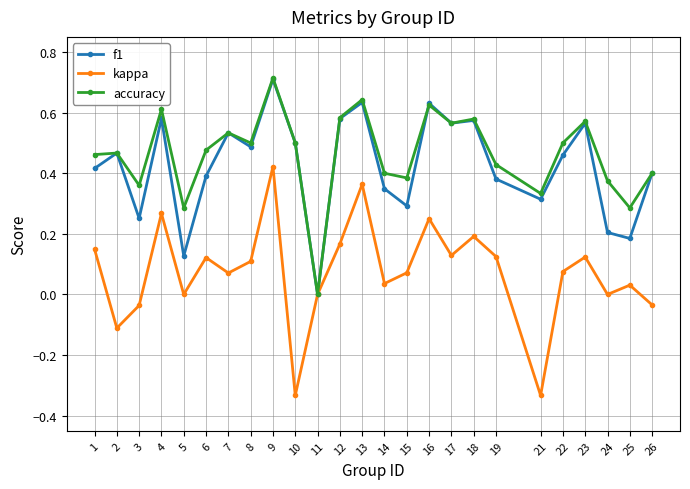

Count the number of data series in this chart.

3